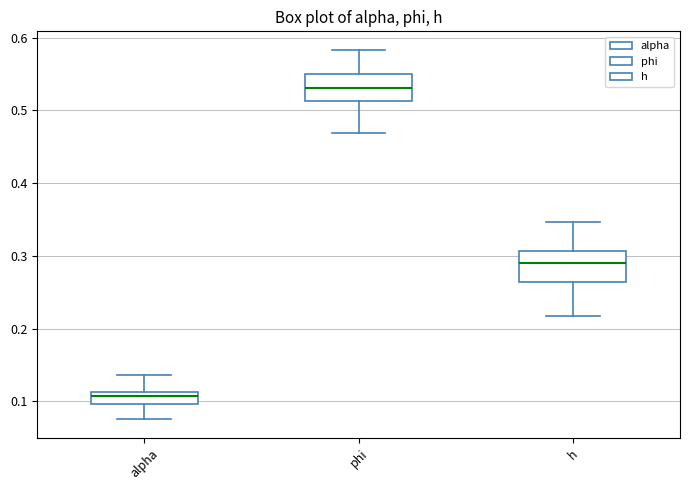

Reading left to right, transcribe this box plot: for each box, give where its median line is, the range the box spans, and where its two whiskers end, as read against the y-axis. The values are not printed on the chart, so give them approximately, as read against the axis.

alpha: median 0.11 (just below the box's upper edge), box 0.10 to 0.11, whiskers 0.07 to 0.14
phi: median 0.53, box 0.51 to 0.55, whiskers 0.47 to 0.58
h: median 0.29, box 0.26 to 0.31, whiskers 0.22 to 0.35